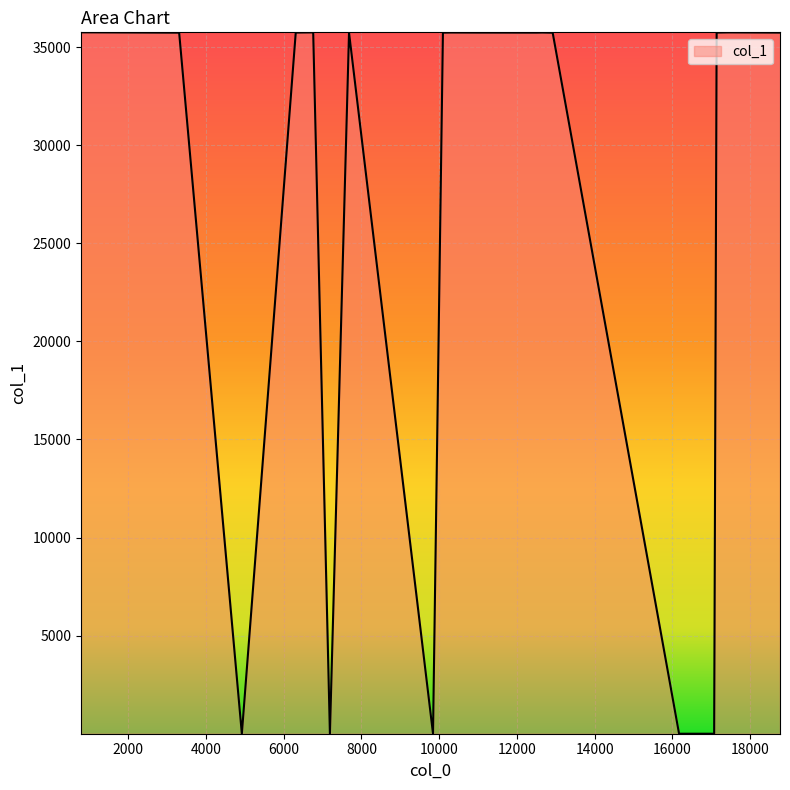

What is the maximum value shown in the chart?

35751